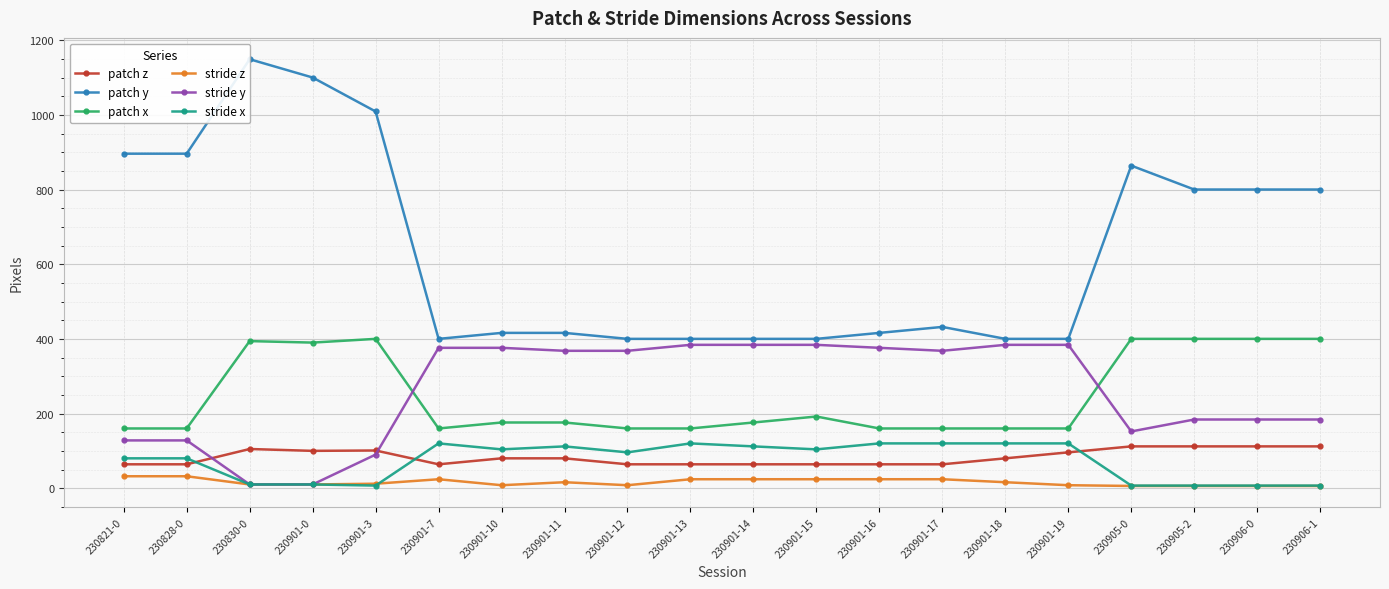

How many series are shown in this chart?

6